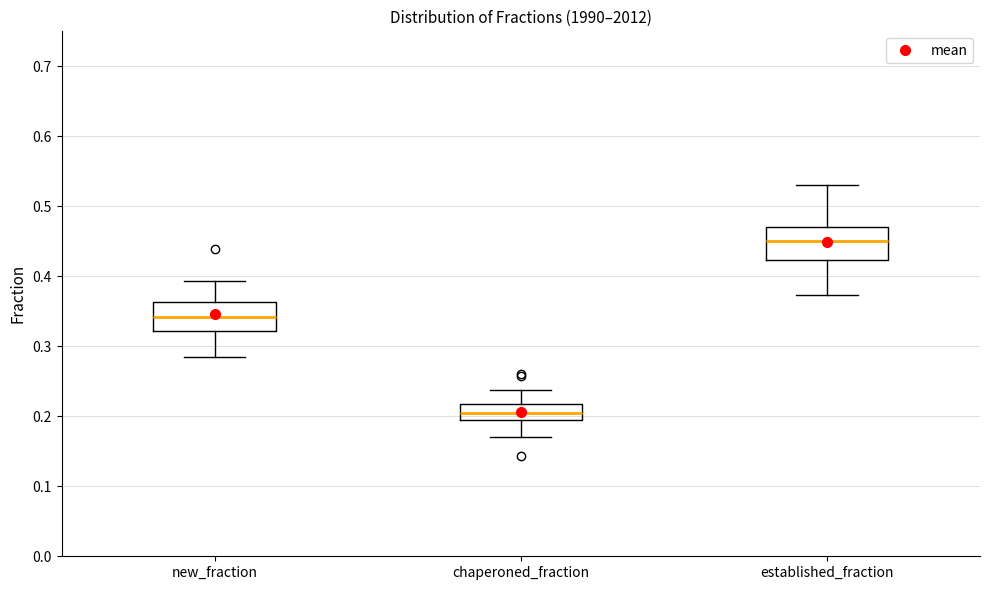

Reading left to right, read every box against the y-axis: the position of its median line, the range the box covers, and the ends of its whiskers. The values are not printed on the chart, so give them approximately, as read against the axis.

new_fraction: median 0.34, box 0.32 to 0.36, whiskers 0.29 to 0.39
chaperoned_fraction: median 0.21, box 0.19 to 0.22, whiskers 0.17 to 0.24
established_fraction: median 0.45, box 0.42 to 0.47, whiskers 0.37 to 0.53